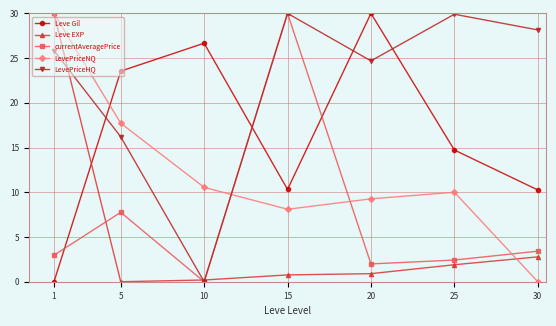

What is the difference between the Leve EXP values at 1 and 10?

29.8